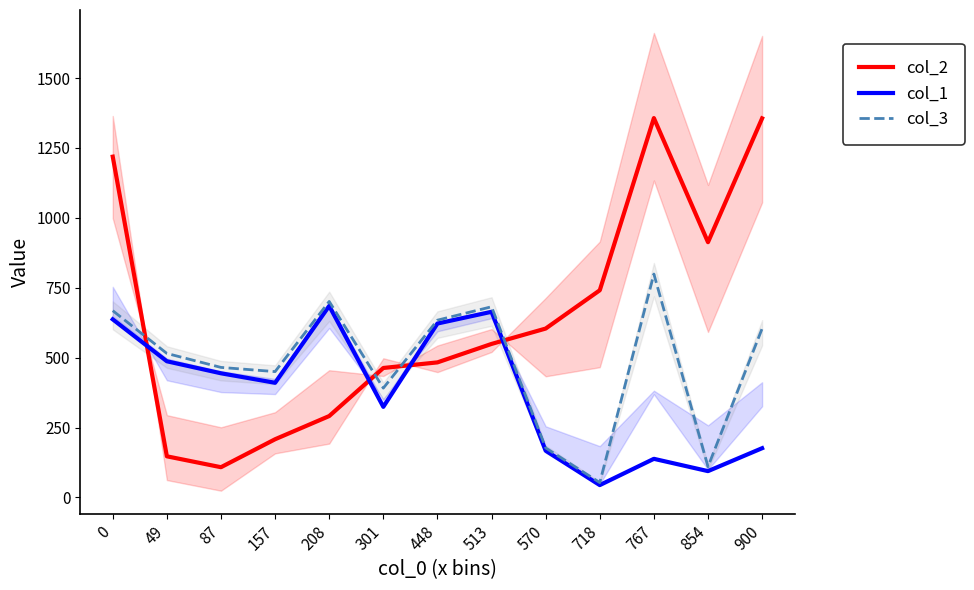

Reading right to left, what are all the values shown in this chart?

col_2: 900=1356	854=913	767=1357	718=741	570=604	513=549	448=483	301=463	208=291	157=208	87=108	49=147	0=1219
col_1: 900=176	854=94	767=138	718=44	570=167	513=664	448=622	301=324	208=685	157=410	87=444	49=487	0=637
col_3: 900=604	854=110	767=799	718=53	570=177	513=682	448=634	301=391	208=701	157=450	87=465	49=515	0=668